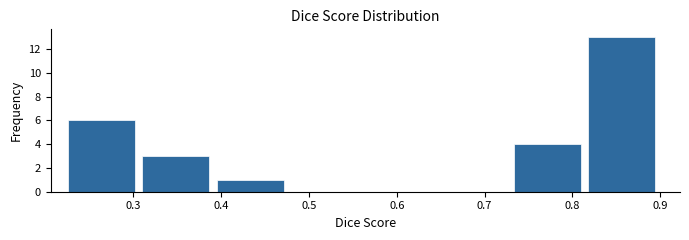

Reading left to right, transcribe this chart: for each bar, give the range it covers on the x-axis and its height. Neither the bar edges nor the heights are printed on the chart, so give them approximately, as read against the axes.

0.23 to 0.31: 6
0.31 to 0.40: 3
0.40 to 0.48: 1
0.48 to 0.56: 0
0.56 to 0.65: 0
0.65 to 0.73: 0
0.73 to 0.82: 4
0.82 to 0.90: 13